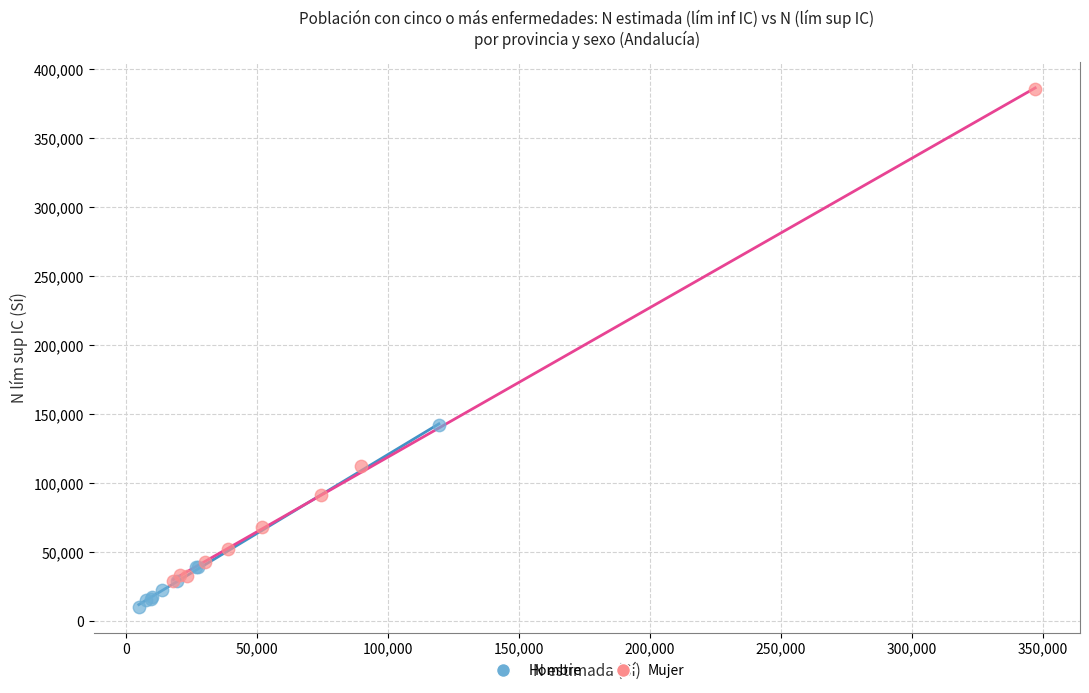

Which series reaches the maximum Y coordinate?

Mujer